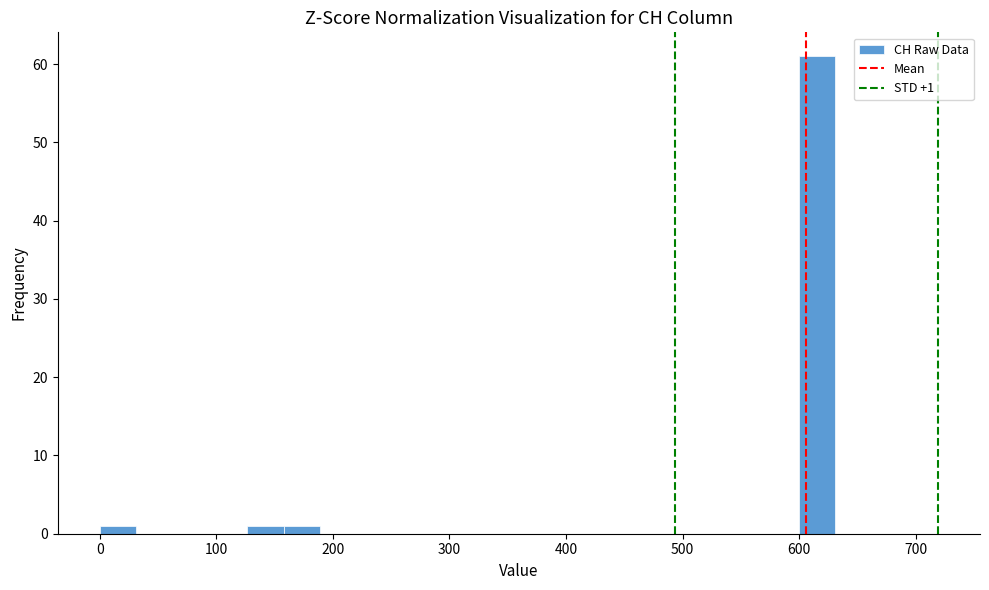

Read against the x-axis, roughly where is the centre of the tallest bar?

620